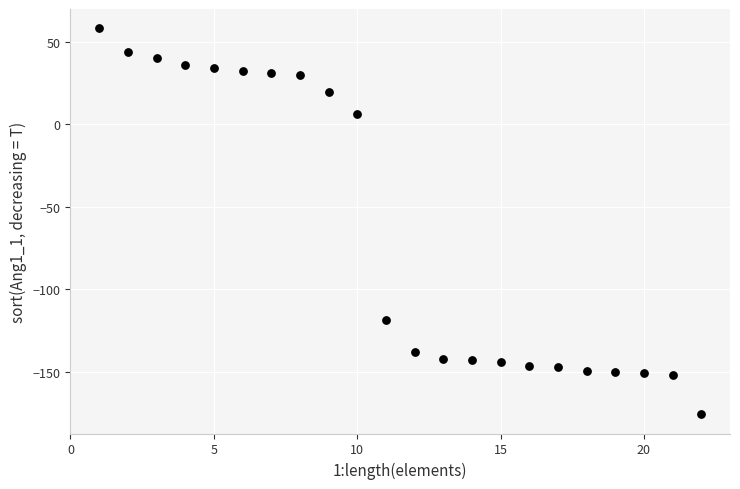

What Y value in the scatter plot is closest to -58?

-118.8